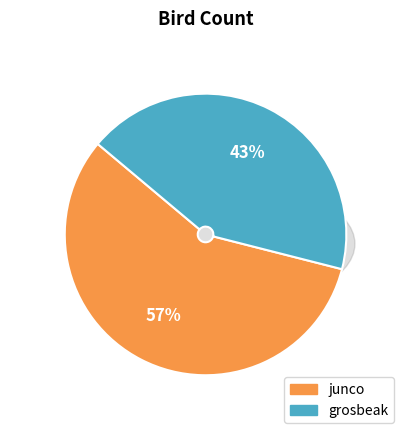

Which category accounts for the majority?

junco